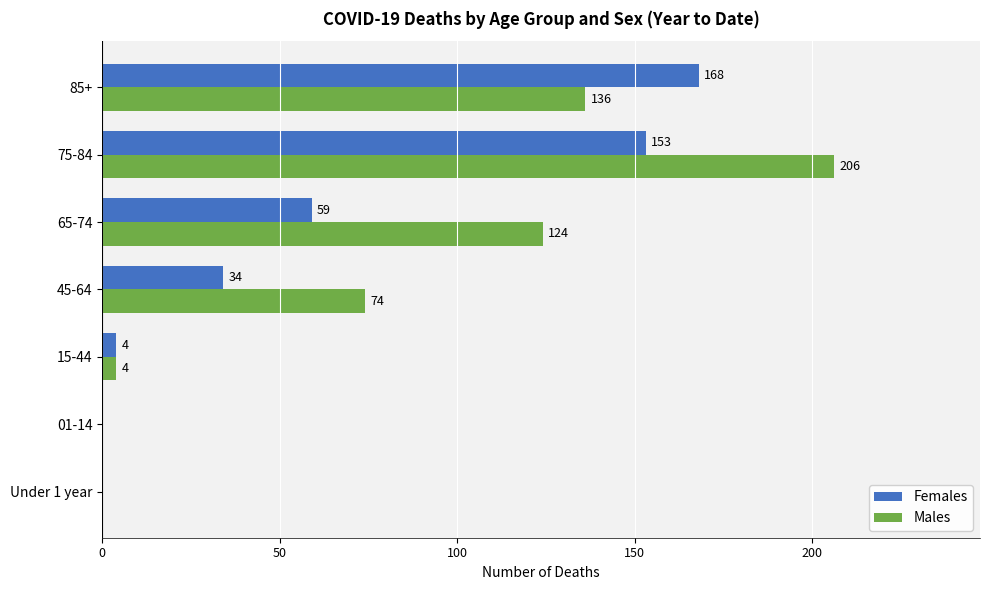

What is the total value across all series at 15-44?

8